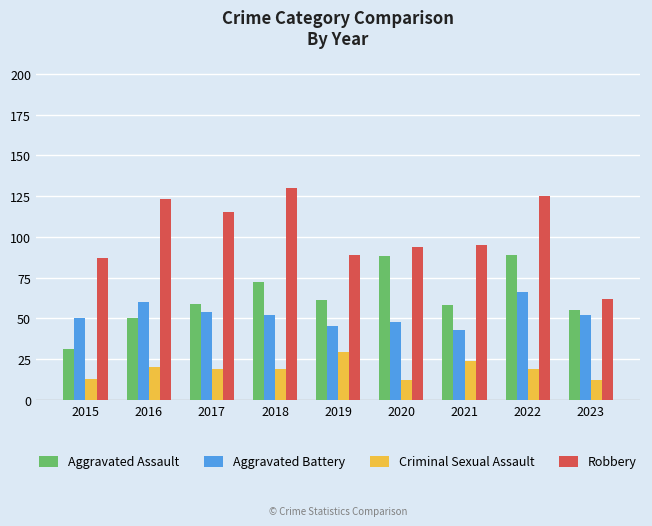

What is the difference between the maximum and second lowest values in the Aggravated Battery series?

21